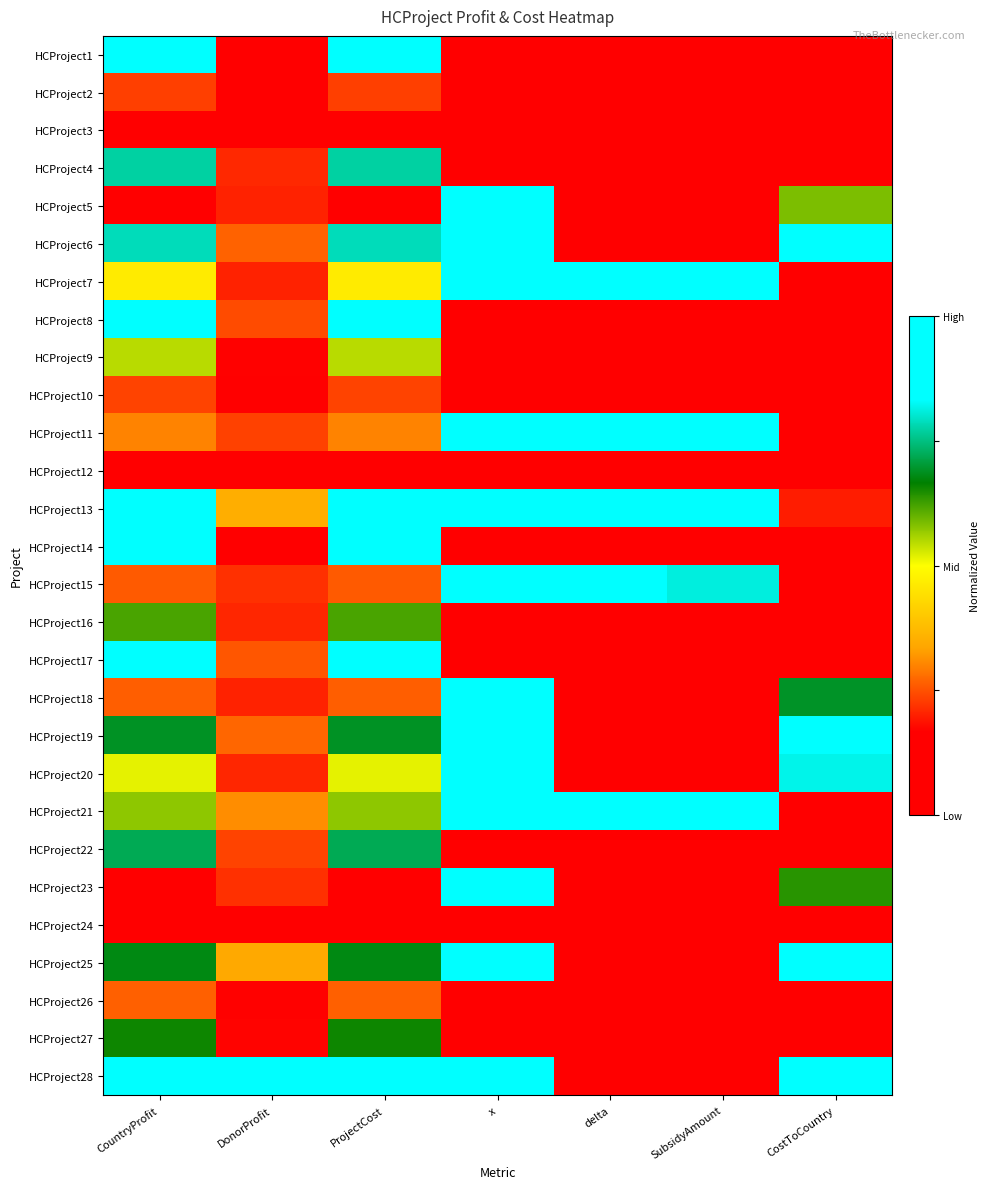

At how many categories does at least one series exceed 0?

7